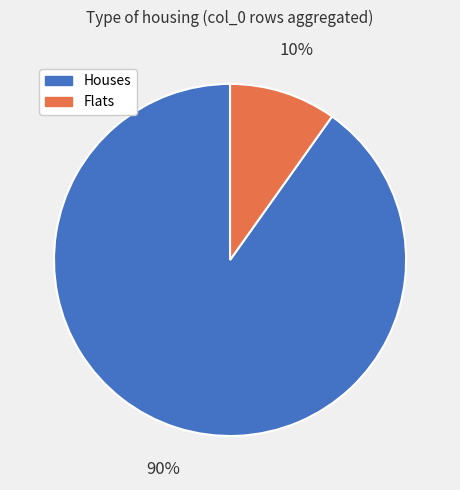

To the nearest percent, what is the average slice percentage?

50%